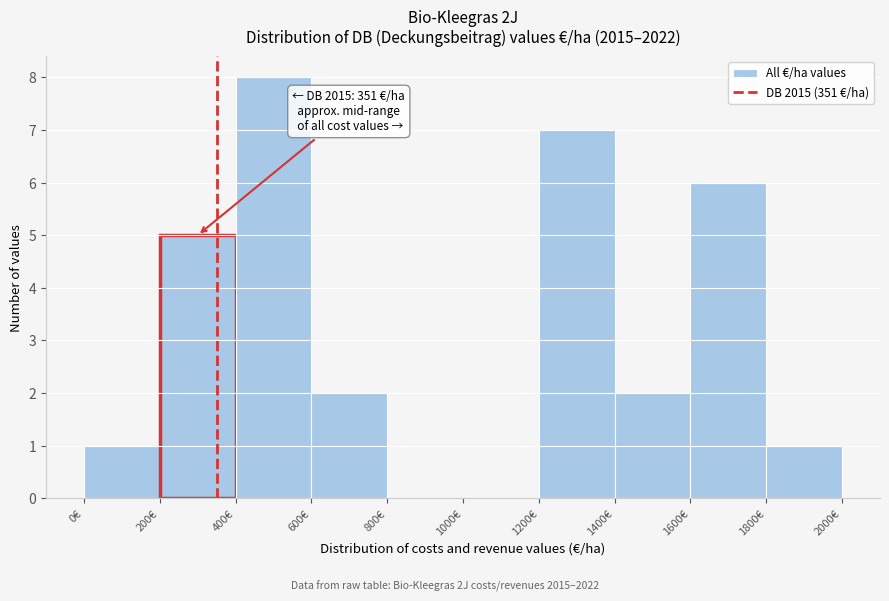

Which range on the x-axis has the tallest bar?

400 to 600